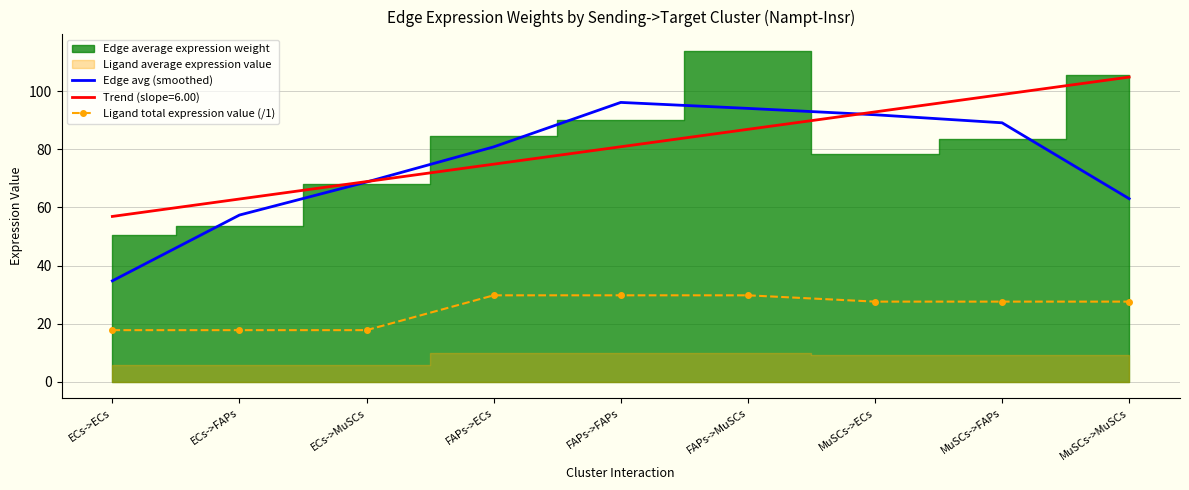

What is the sum of the Ligand total expression value (/1) values at MuSCs->ECs and FAPs->MuSCs?

57.3